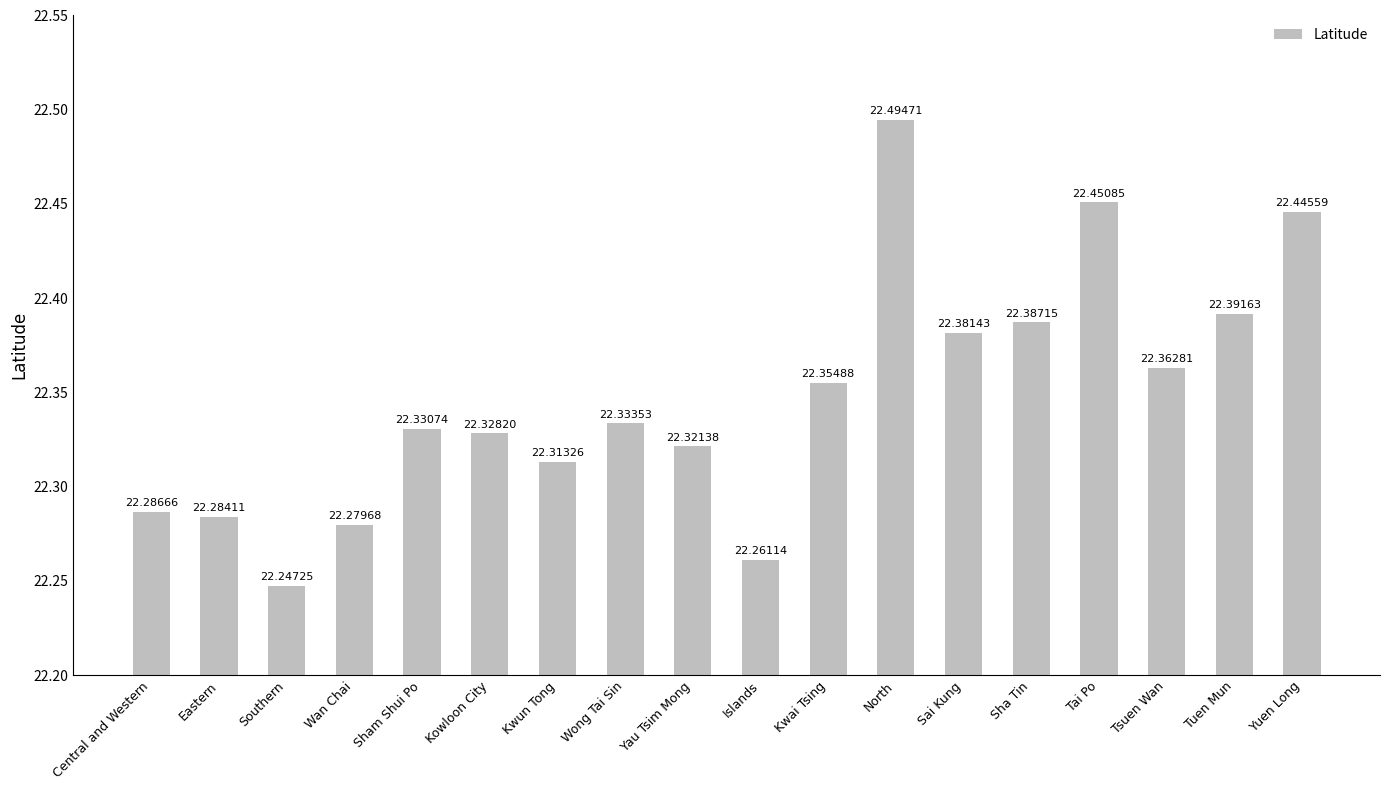

Reading left to right, list all the values displayed in this chart.

22.3	22.3	22.2	22.3	22.3	22.3	22.3	22.3	22.3	22.3	22.4	22.5	22.4	22.4	22.5	22.4	22.4	22.4